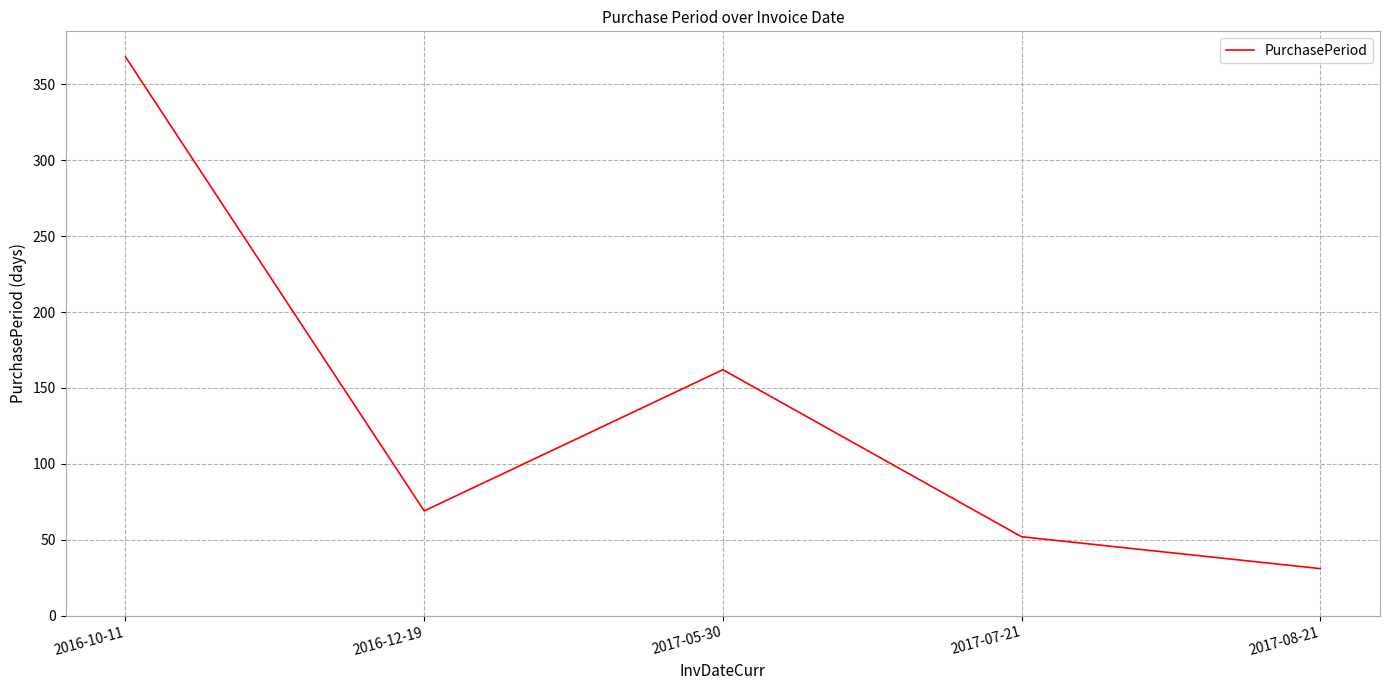

Reading left to right, transcribe all the data shown in this chart.

368	69	162	52	31